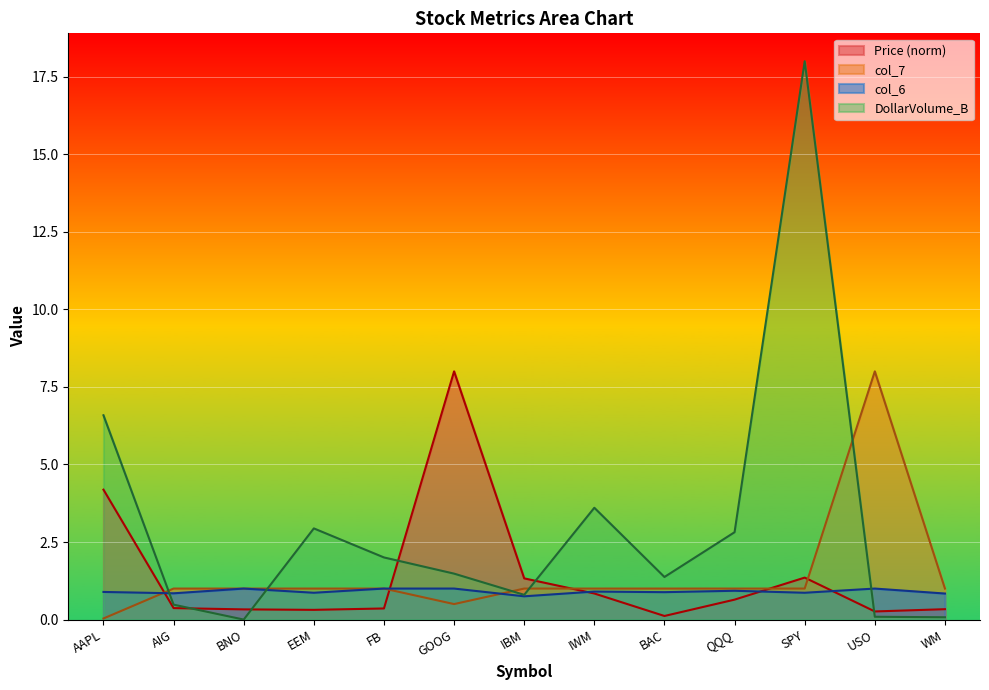

Which series has the largest total across all categories?

DollarVolume_B